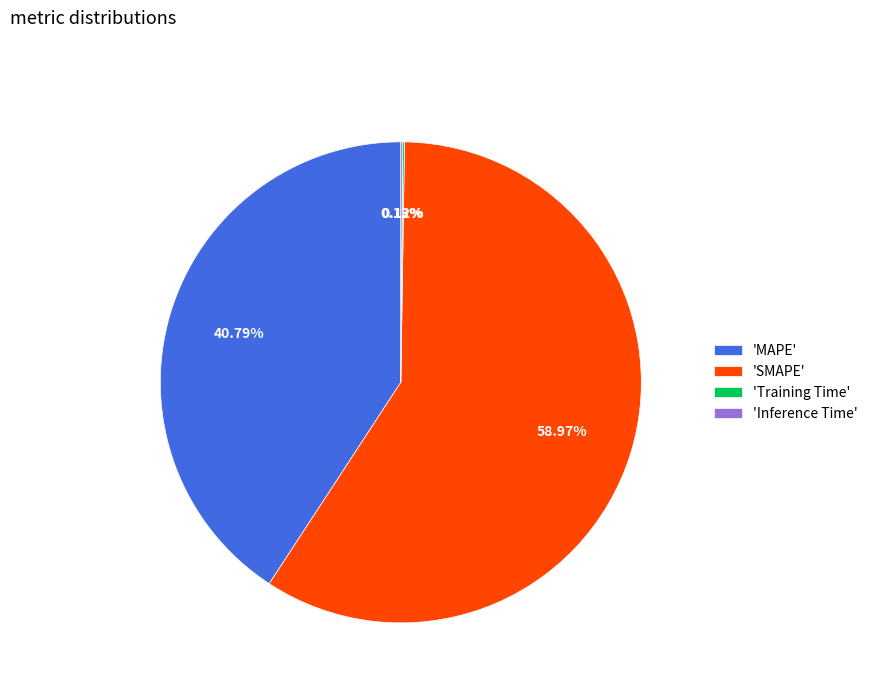

Which category has the biggest portion of the pie?

'SMAPE'